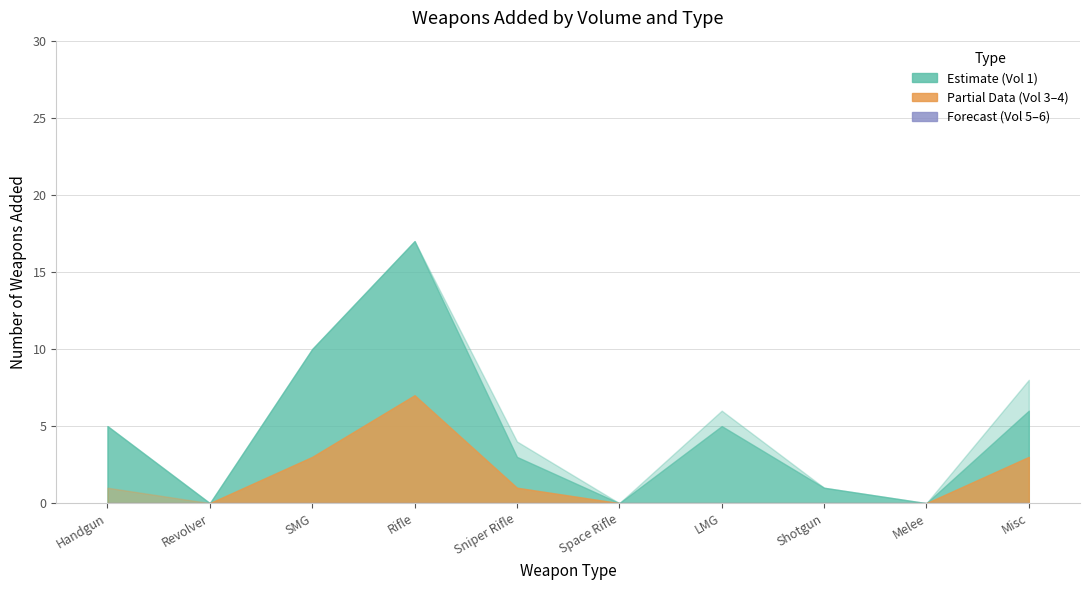

At which category does the chart reach its peak across all series?

Rifle